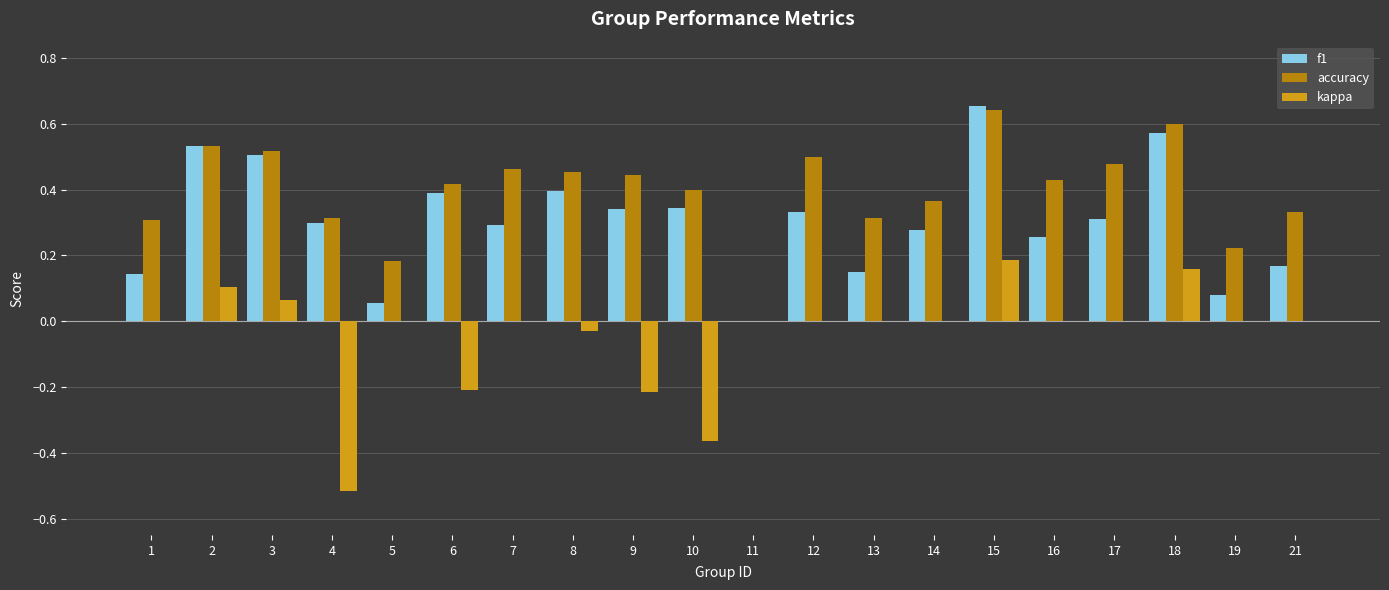

What is the sum of all f1 values?

6.1